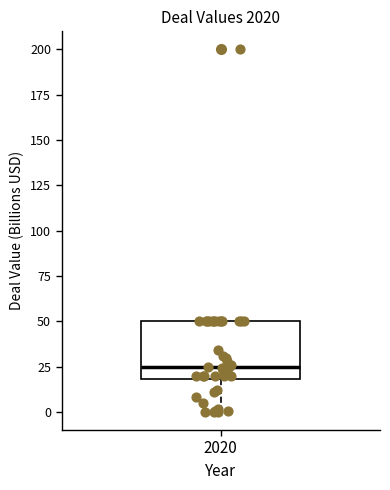

Read this box plot against the y-axis: the position of the median line, the range covered by the box, and the ends of both whiskers. The values are not printed on the chart, so give them approximately, as read against the axis.

median 25, box 20 to 50, whiskers 0 to 50